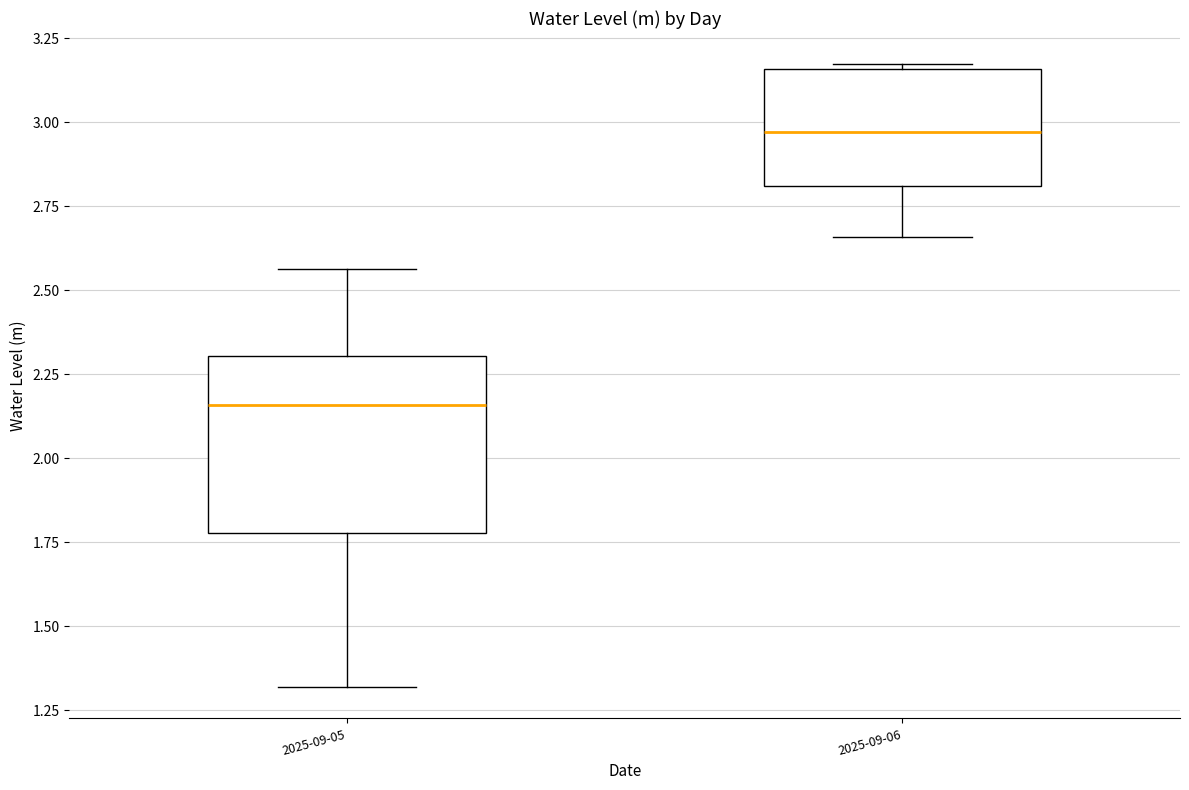

Which box has the lowest median line?

2025-09-05